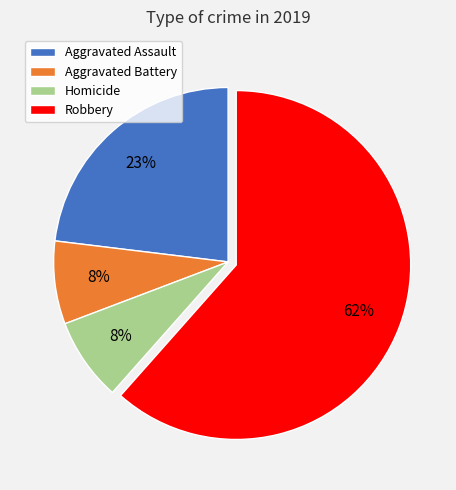

Is there a majority slice in this chart?

Yes